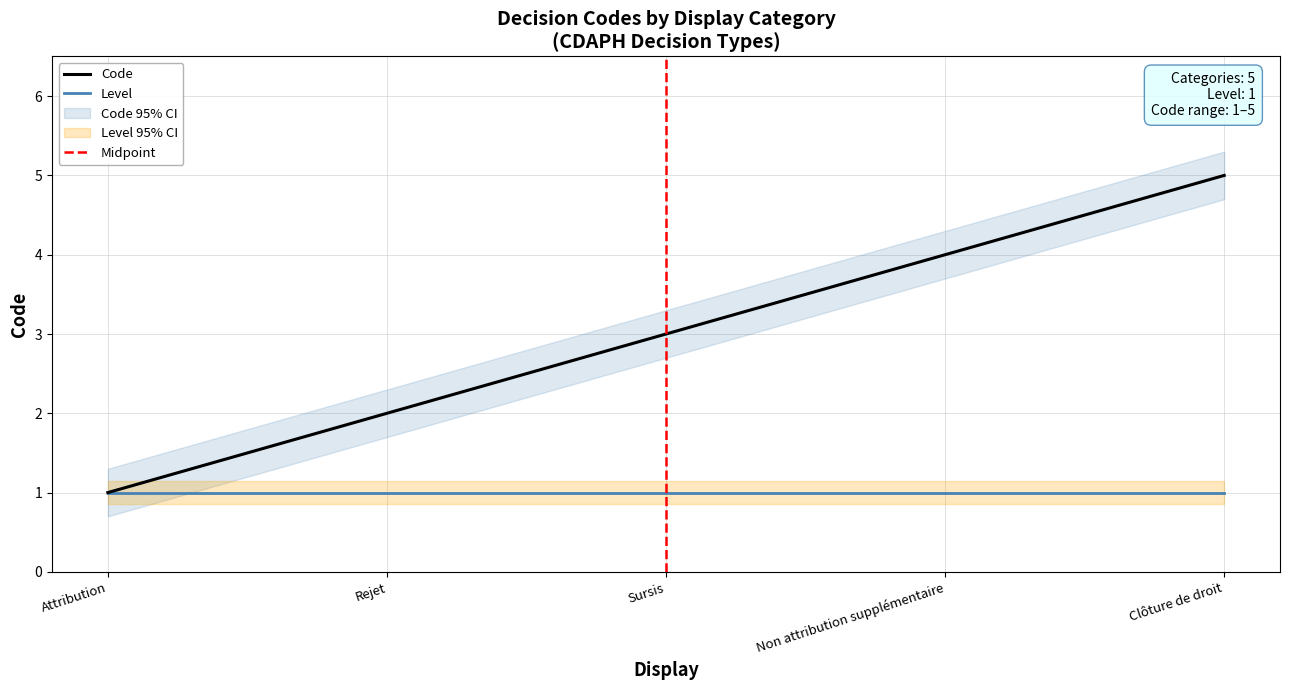

Does the chart display data point markers on the line(s)?

No